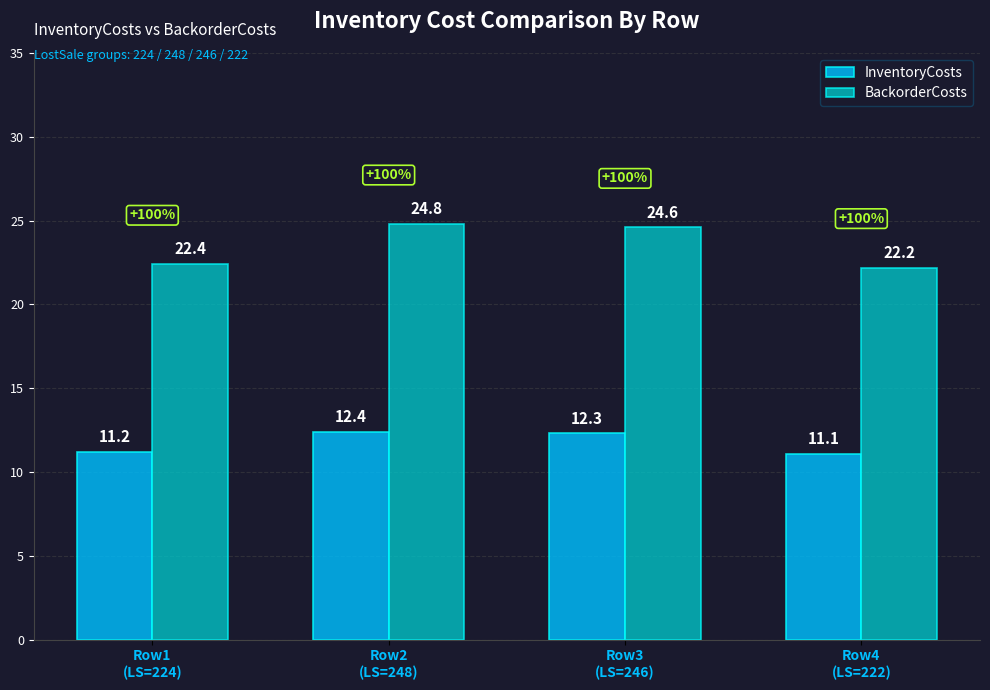

Rank the series by their average value, from highest to lowest.

BackorderCosts, InventoryCosts